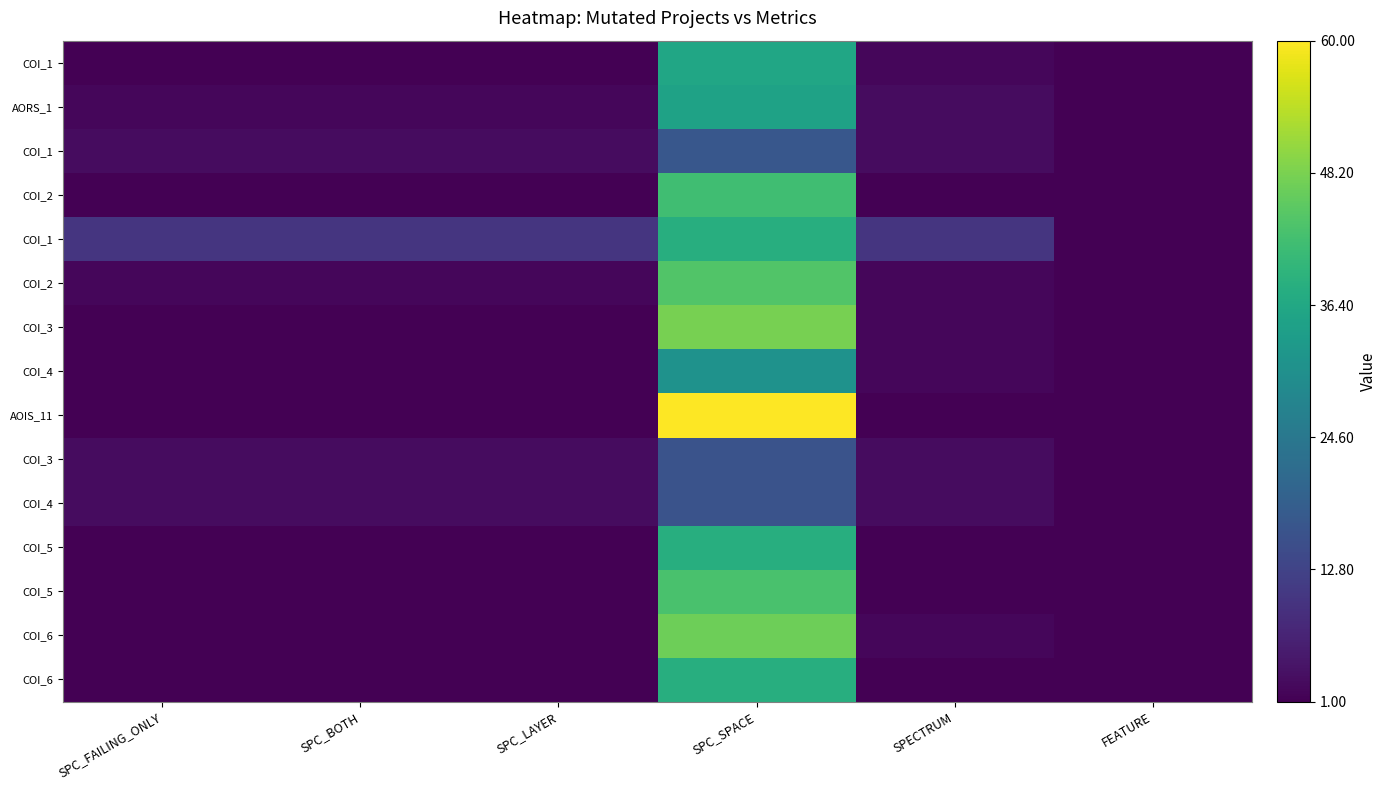

At how many categories does at least one series exceed 33?

1